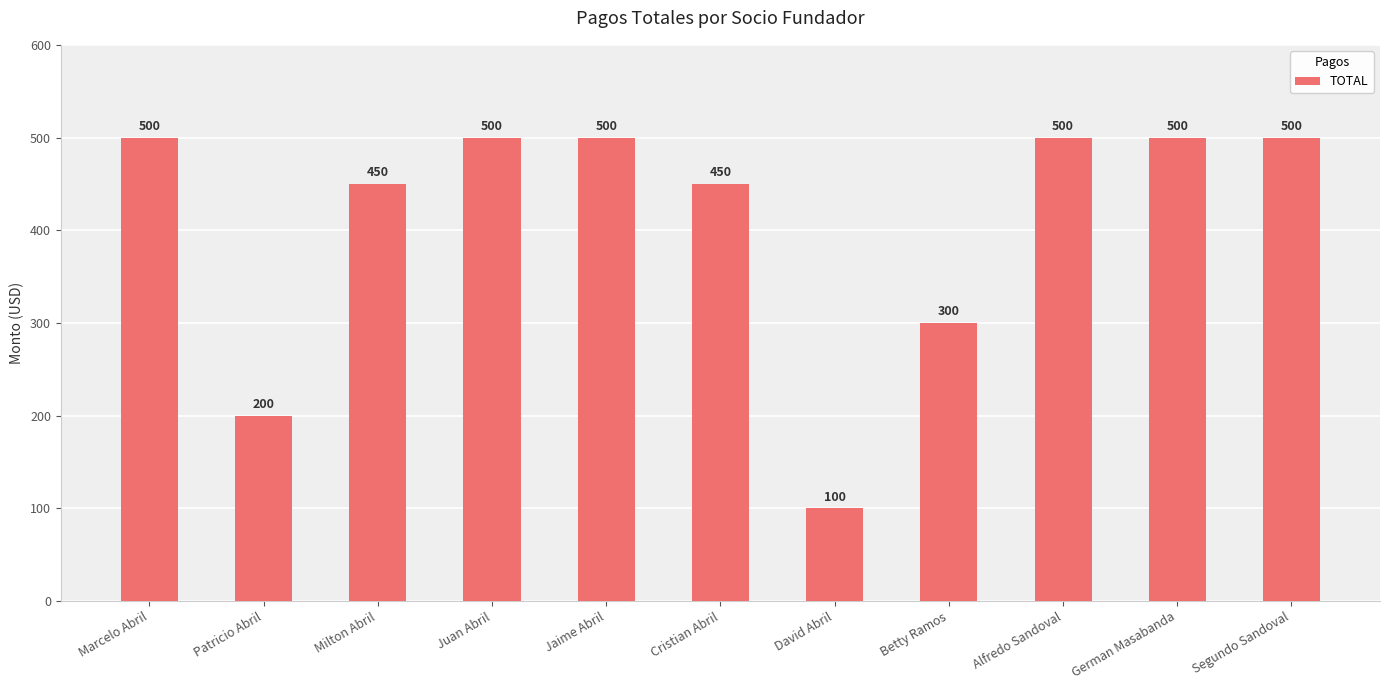

What is the greatest value displayed?

500